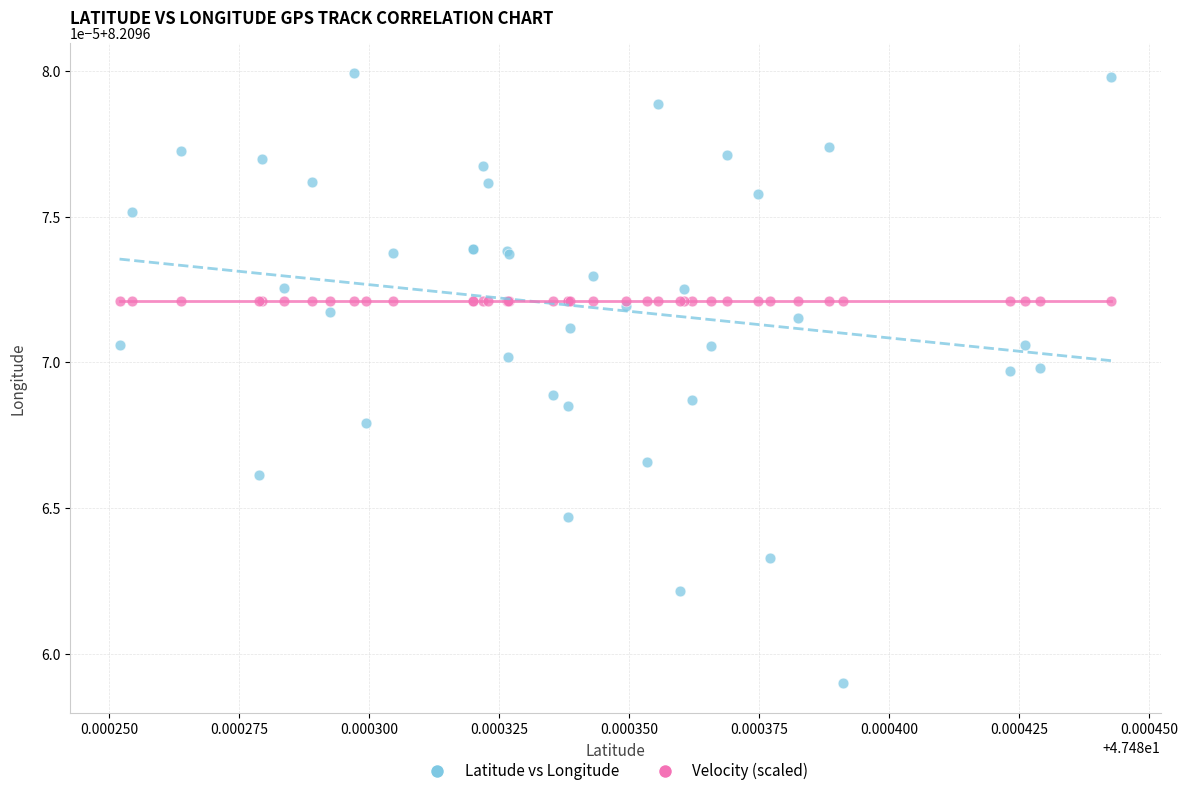

What are all the series names shown in the legend?

Latitude vs Longitude, Velocity (scaled)